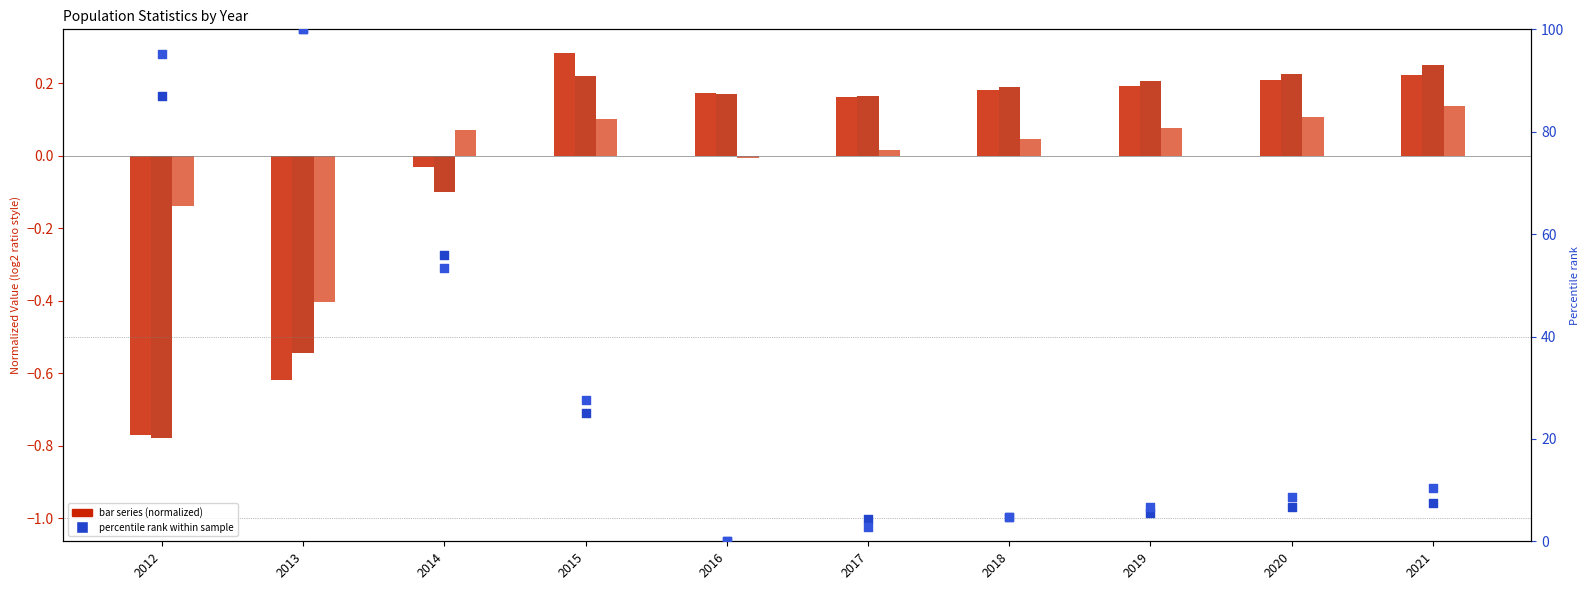

At which category is the sum across all series the highest?

2013